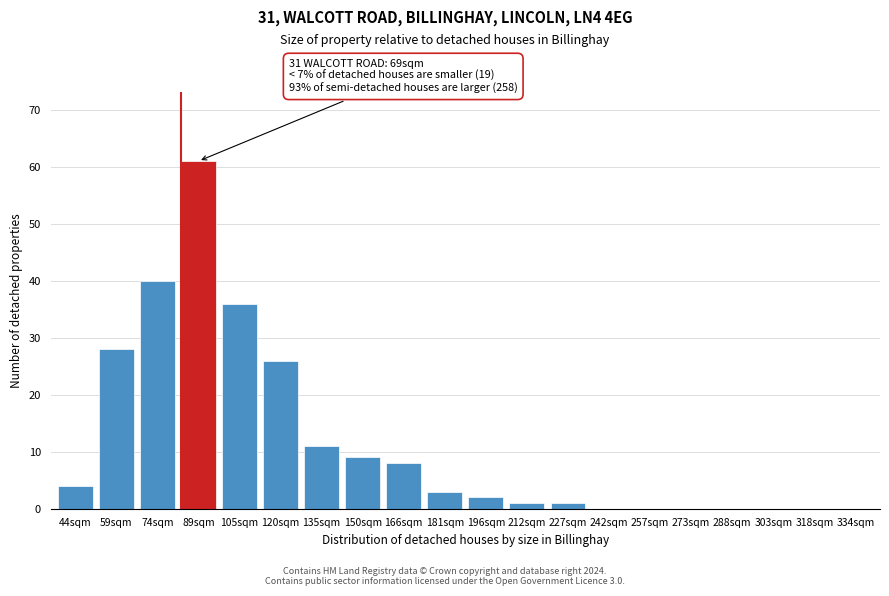

Reading left to right, extract all data points from this chart.

44sqm=4	59sqm=28	74sqm=40	89sqm=61	105sqm=36	120sqm=26	135sqm=11	150sqm=9	166sqm=8	181sqm=3	196sqm=2	212sqm=1	227sqm=1	242sqm=0	257sqm=0	273sqm=0	288sqm=0	303sqm=0	318sqm=0	334sqm=0